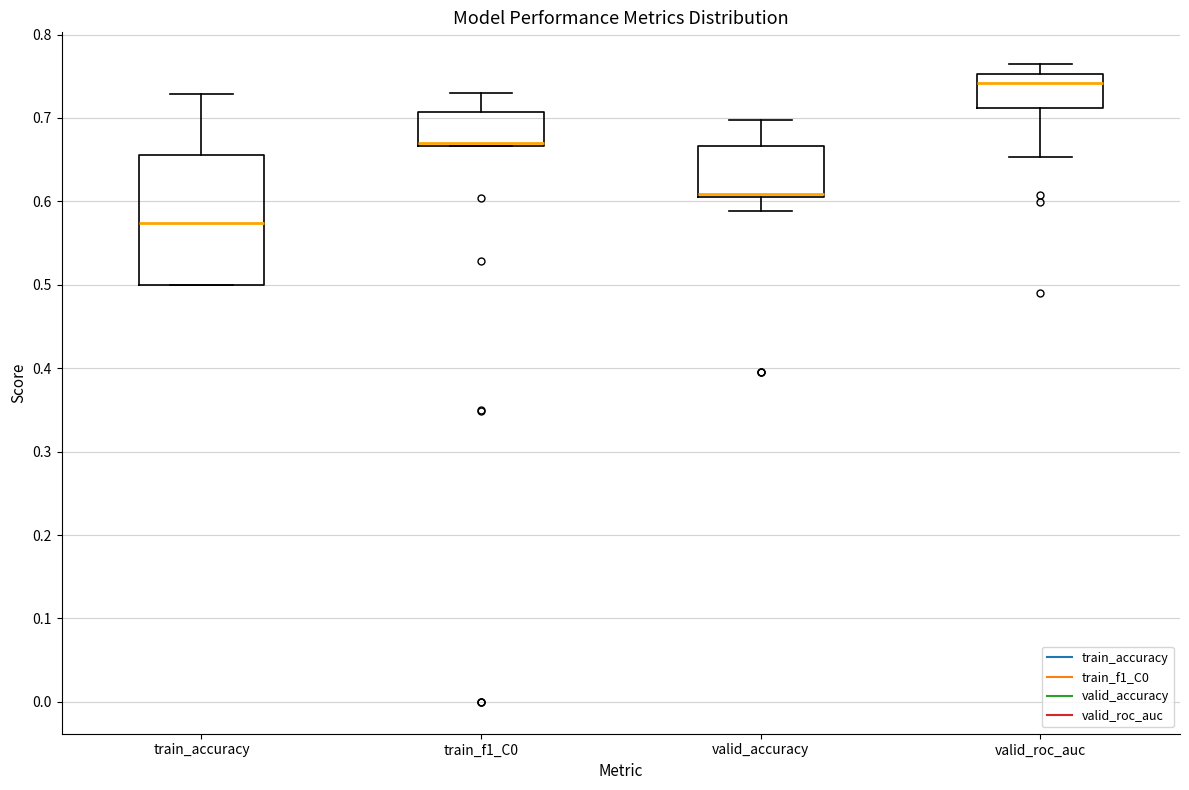

Reading left to right, transcribe this box plot: for each box, give where its median line is, the range the box spans, and where its two whiskers end, as read against the y-axis. The values are not printed on the chart, so give them approximately, as read against the axis.

train_accuracy: median 0.57, box 0.50 to 0.66, whiskers 0.50 to 0.73
train_f1_C0: median 0.67 (just above the box's lower edge), box 0.67 to 0.71, whiskers 0.67 to 0.73
valid_accuracy: median 0.61 (just above the box's lower edge), box 0.61 to 0.67, whiskers 0.59 to 0.70
valid_roc_auc: median 0.74, box 0.71 to 0.75, whiskers 0.65 to 0.76